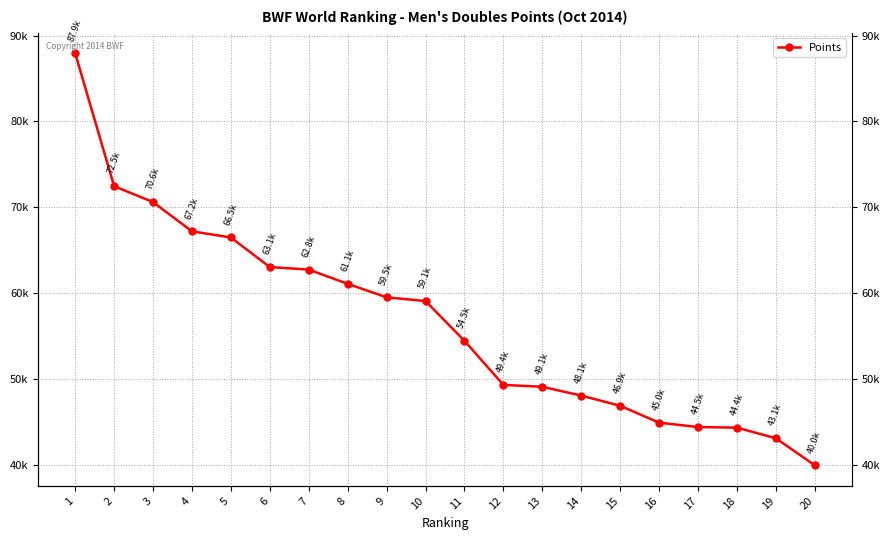

What is the value of the 4th point from the left?

67220.7